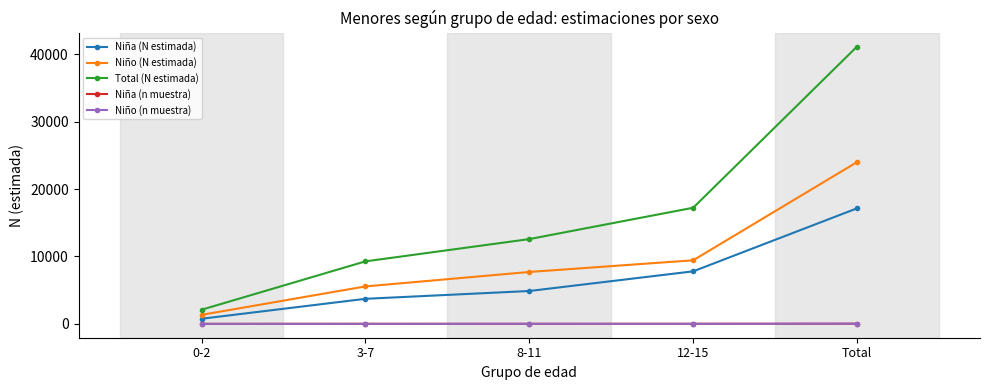

The Niña (n muestra) series shows 7 at 8-11. True or false?

True